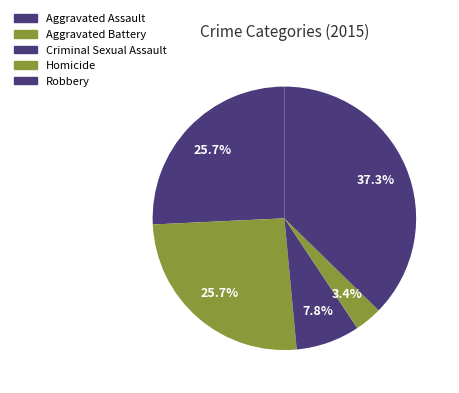

How many slices are in this pie chart?

5